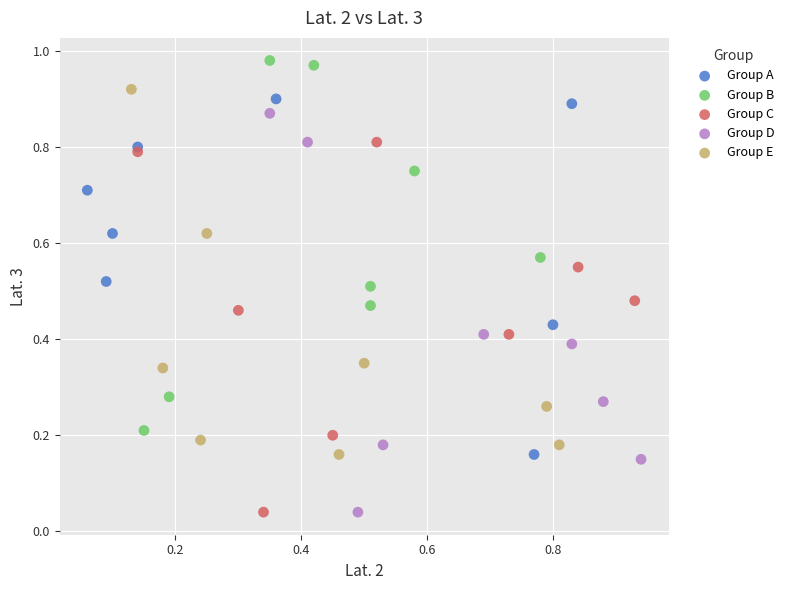

What are all the series names shown in the legend?

Group A, Group B, Group C, Group D, Group E